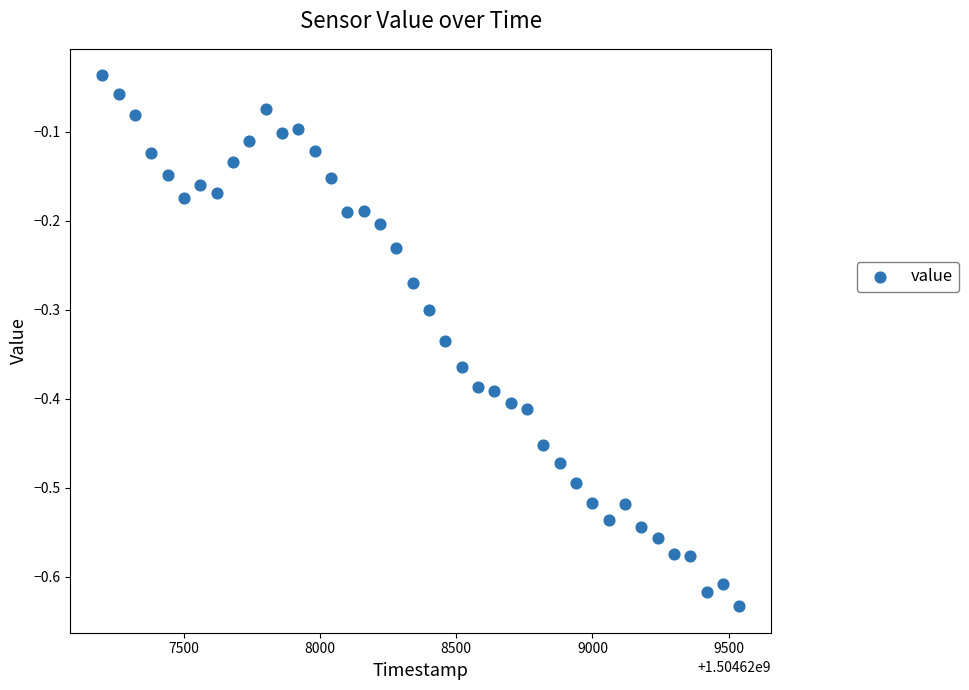

What is the range of X values (max minus min)?

2340.0